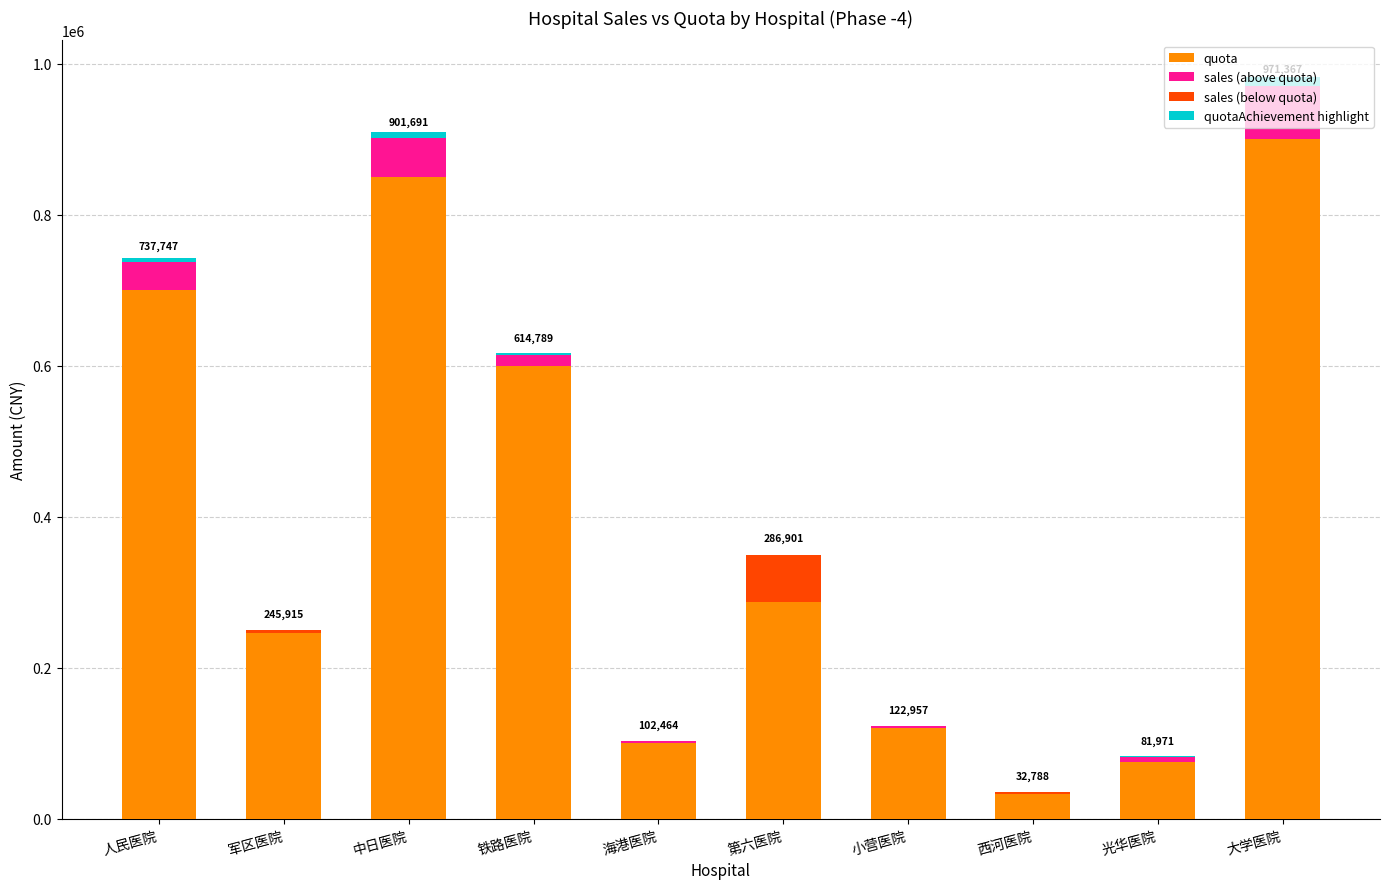

How many groups of bars are there?

10